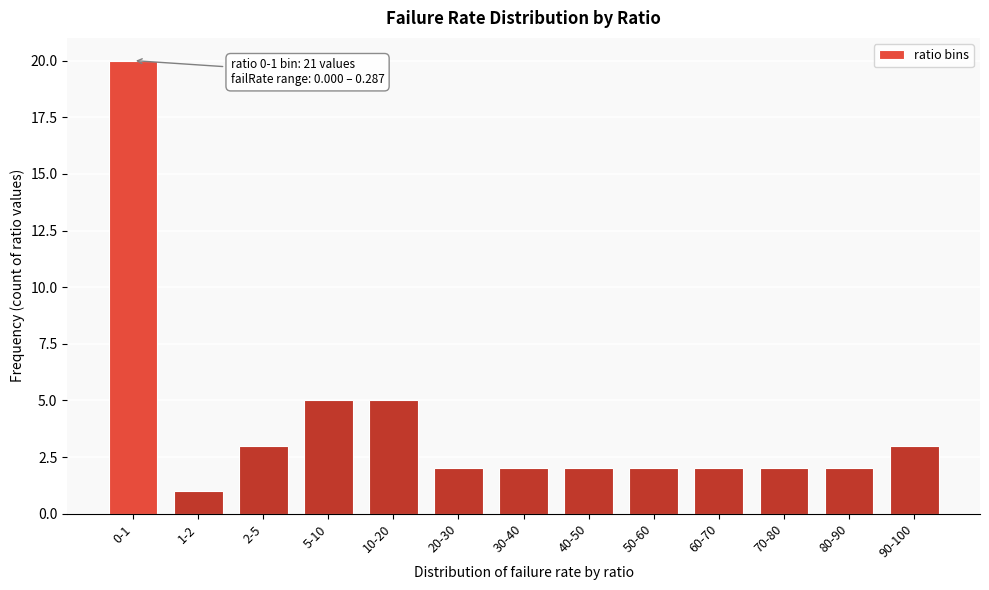

Reading left to right, what are all the values shown in this chart?

20	1	3	5	5	2	2	2	2	2	2	2	3